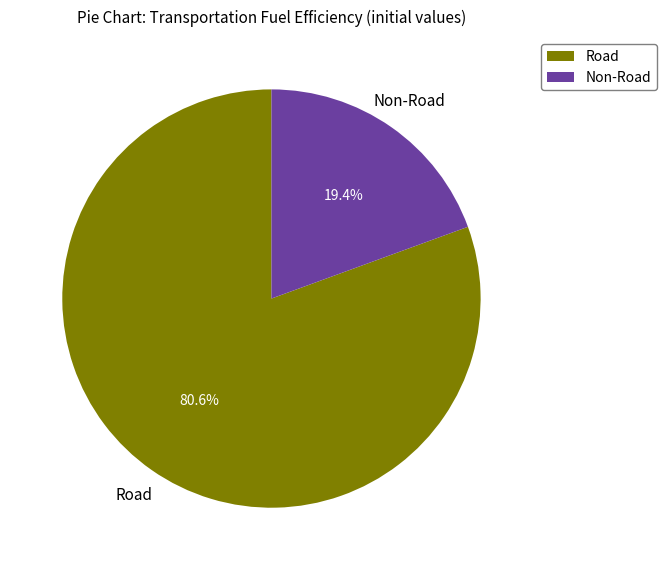

Does any single category account for the majority?

Yes